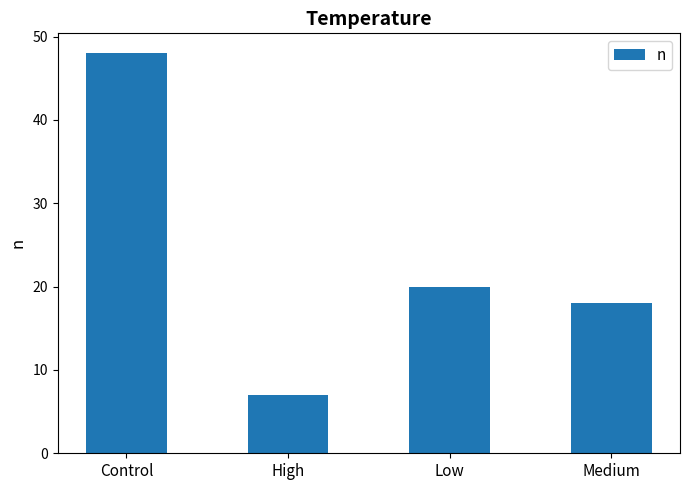

What value does the data have at Control, to the nearest 10?

50